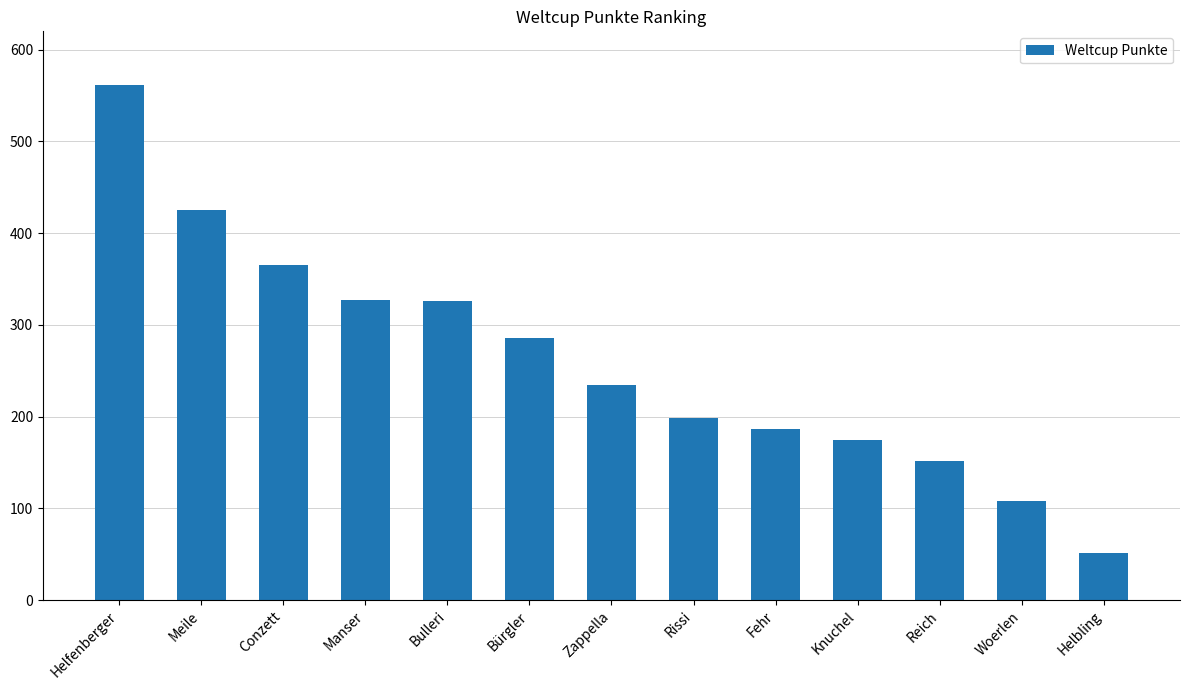

True or false: the data shows 235 at Zappella.

True